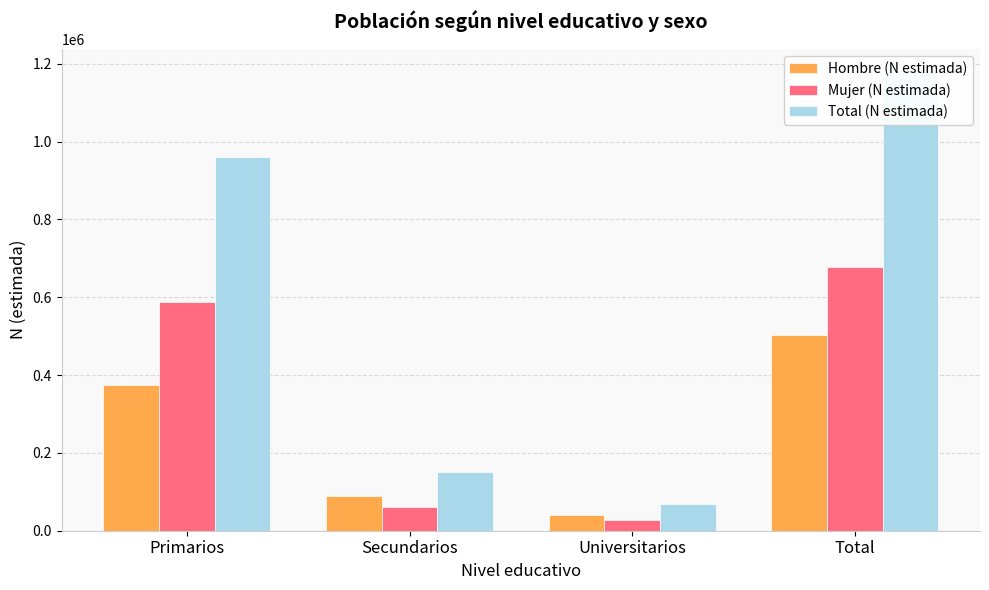

What is the difference between the maximum and second lowest values in the Hombre (N estimada) series?

414383